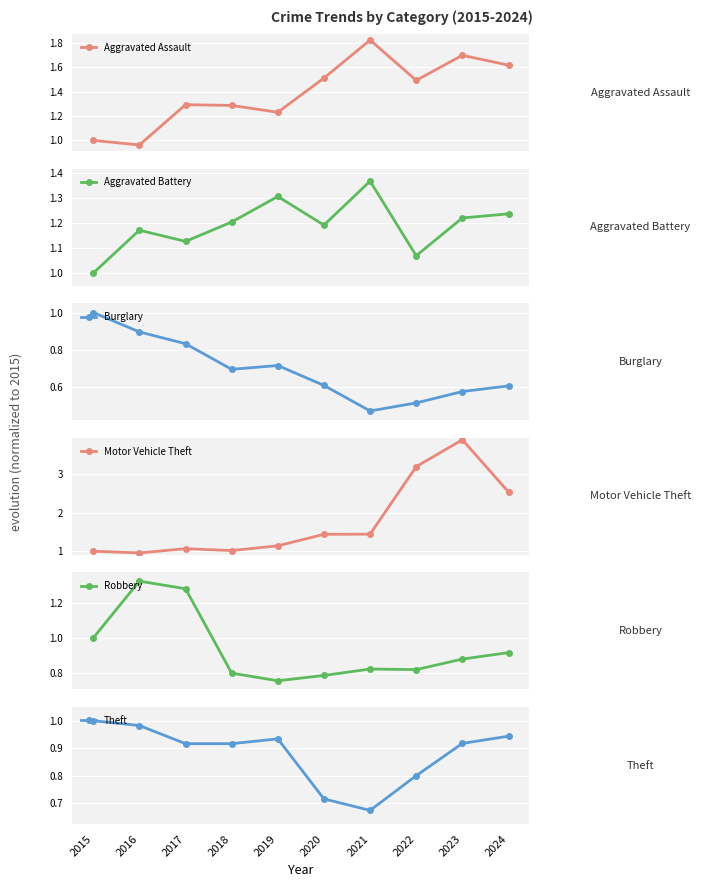

What is the value of the Burglary point at the 1st from the left?

1.0